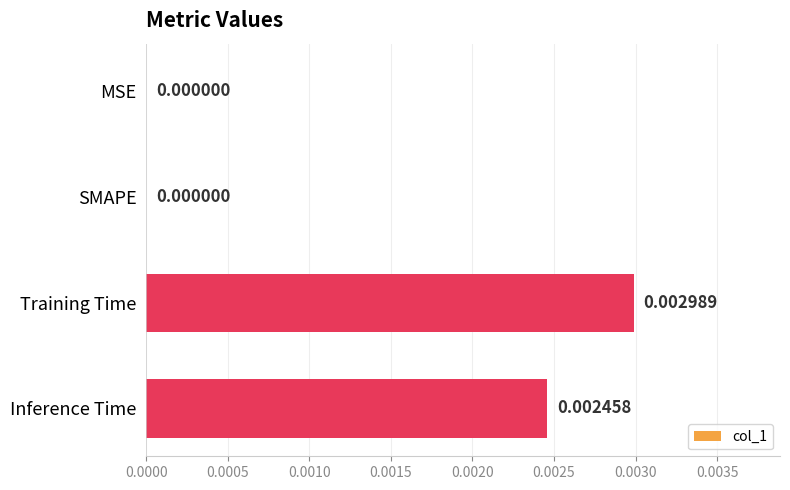

Which label corresponds to the largest value in the chart?

Training Time